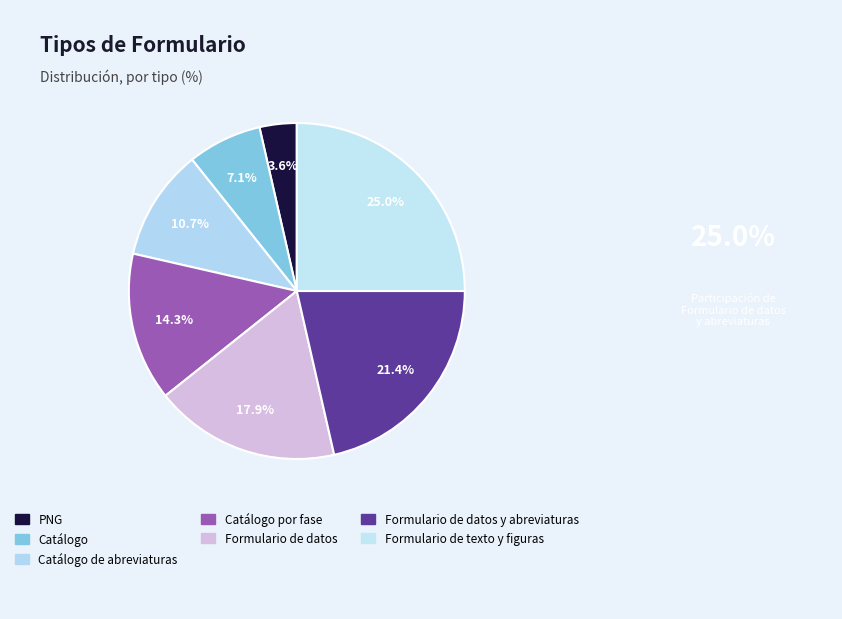

Count the number of slices in the pie.

7